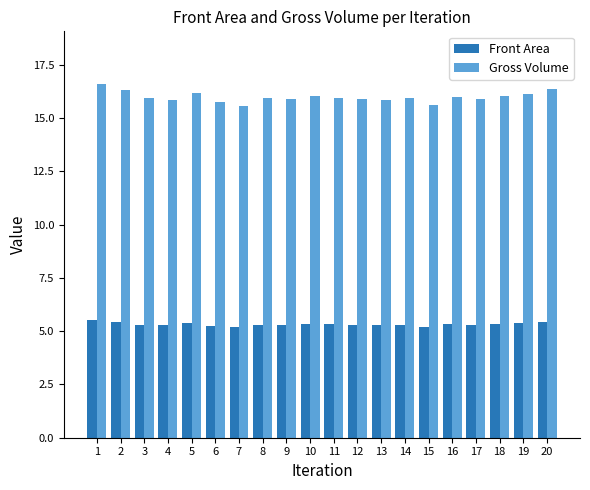

What is the total value across all series at 15?

20.8